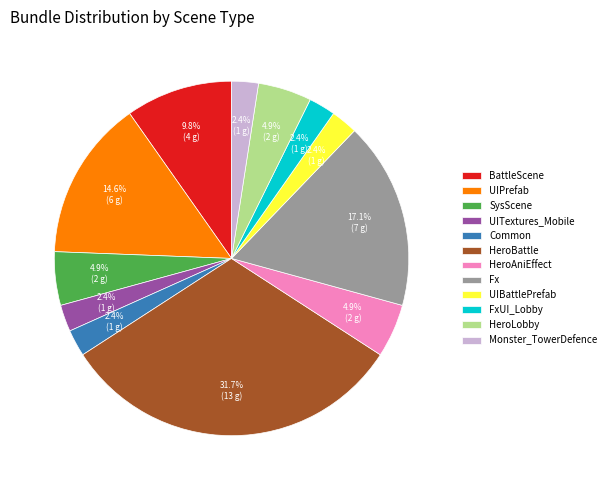

What is the ratio of the value at SysScene to the value at Fx?

0.3